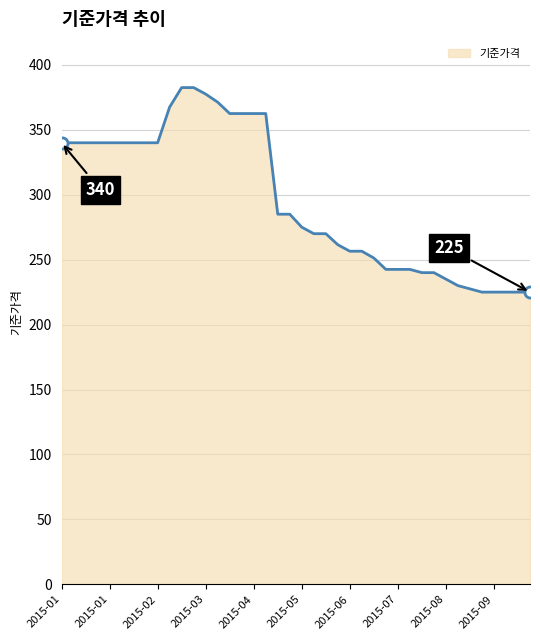

What is the value of the 33rd point from the left?

235.0